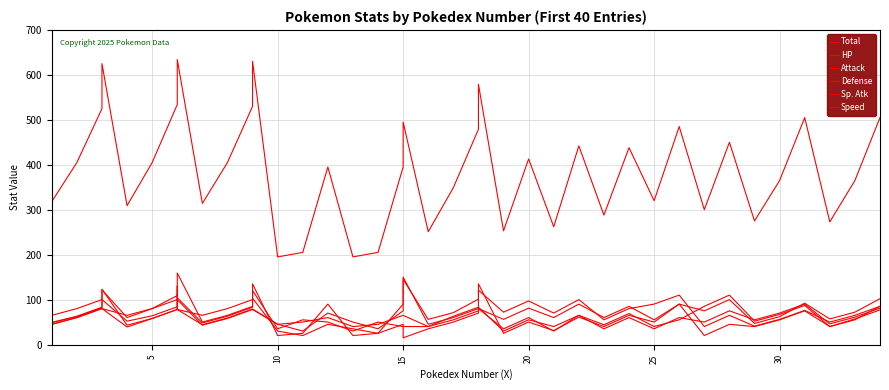

Which series has the widest spread of values?

Total